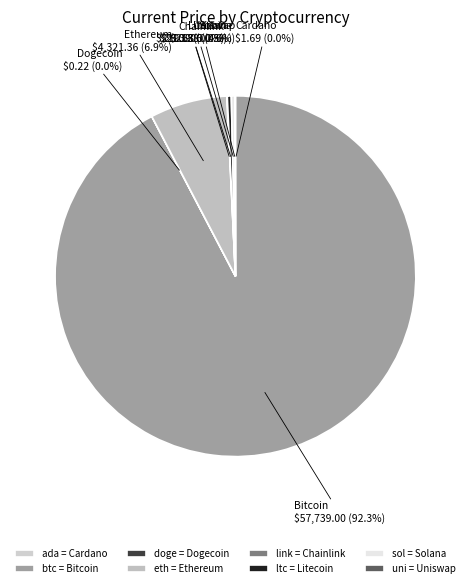

Which slice is the largest?

btc